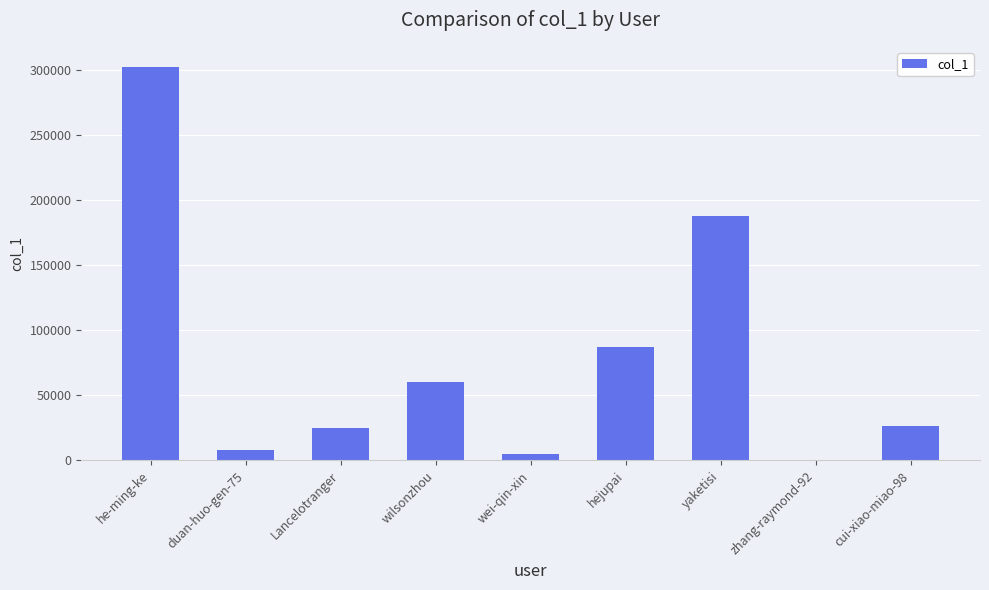

At which category does the chart reach its peak across all series?

he-ming-ke